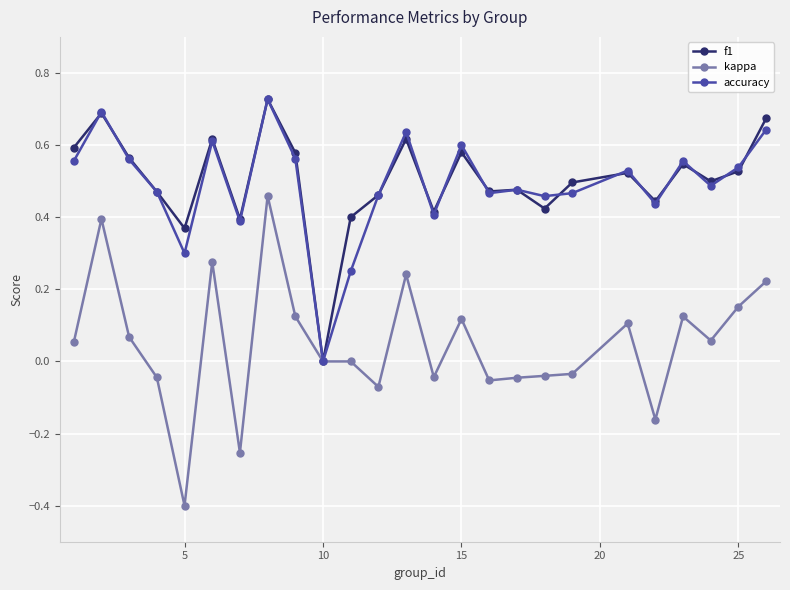

True or false: accuracy has more than 1 interior local peaks.

True